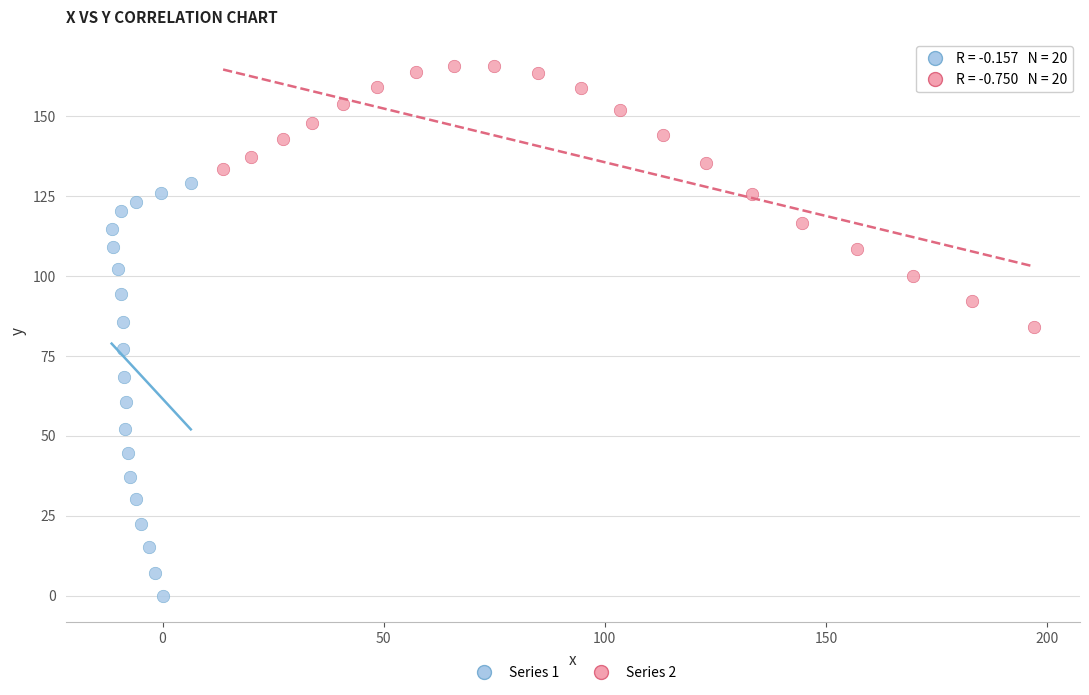

What are all the series names shown in the legend?

Series 1, Series 2